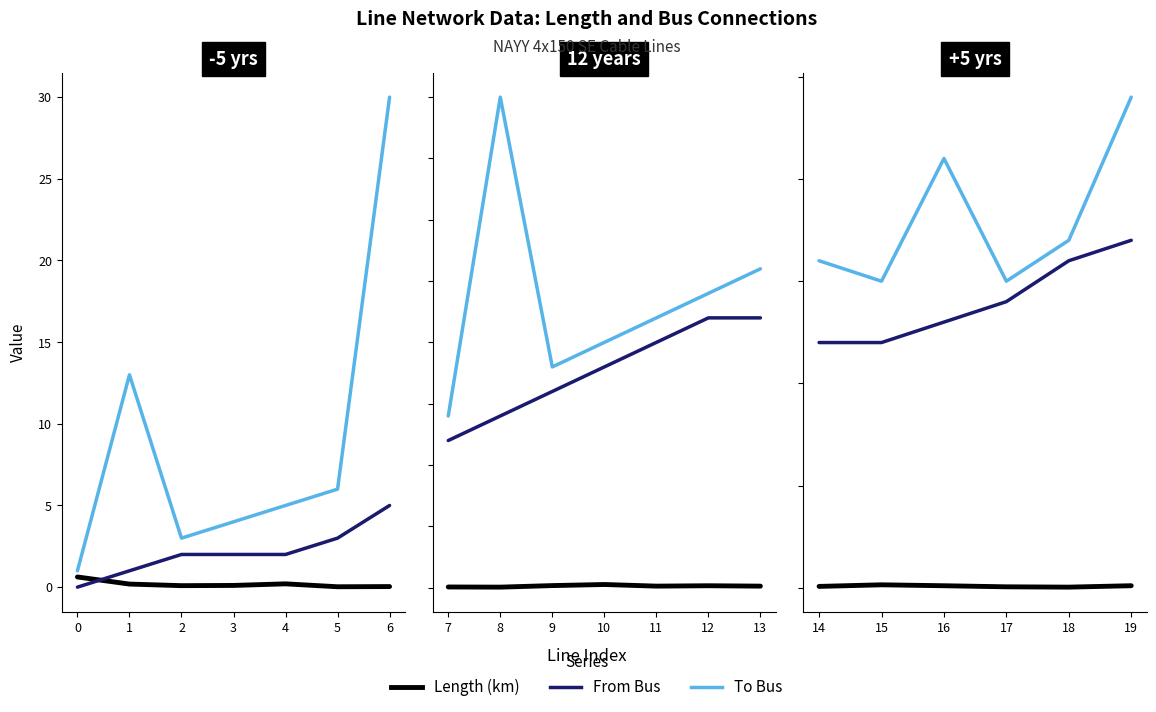

Is it true that Length (km) equals 0.0 at 18?

False